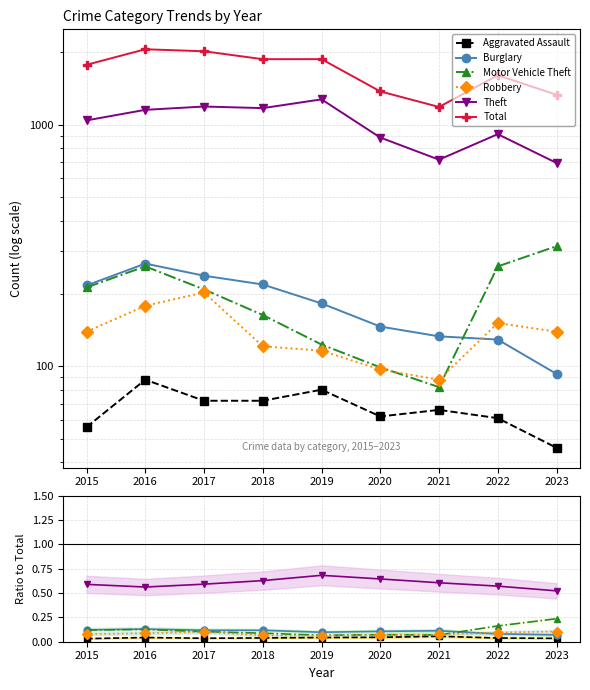

Is the value of Motor Vehicle Theft at 2020 greater than the value of Burglary at 2016?

No